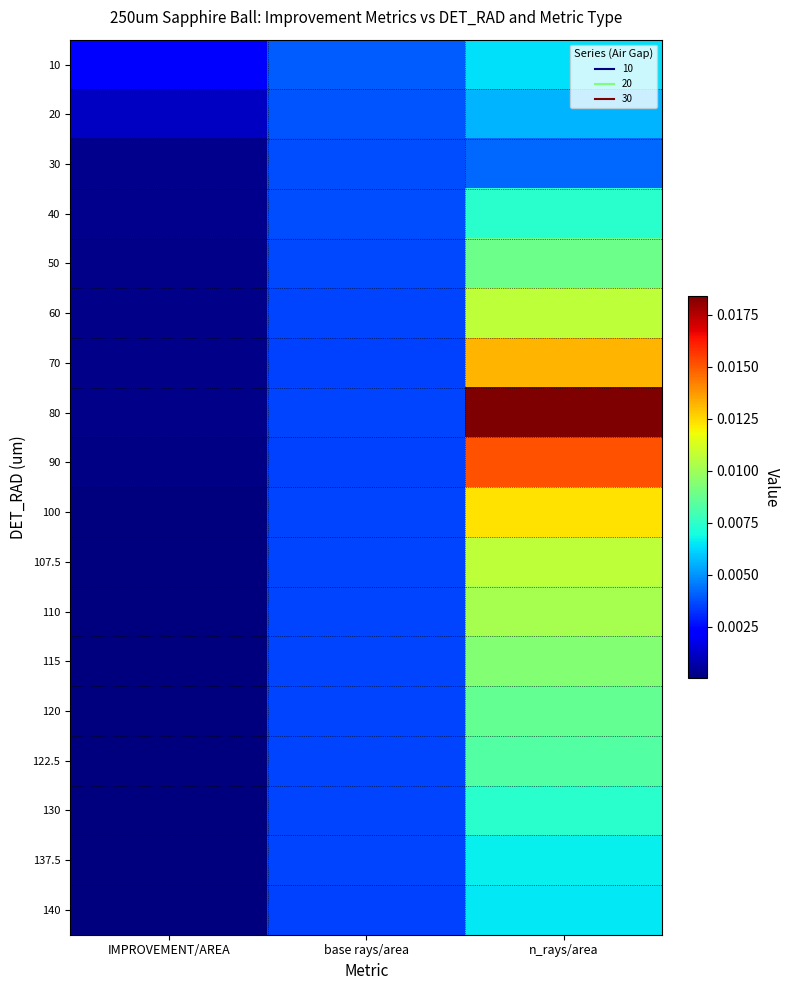

Rank the series by their maximum value, from highest to lowest.

80, 90, 70, 100, 60, 107.5, 110, 115, 50, 120, 122.5, 130, 40, 137.5, 140, 10, 20, 30